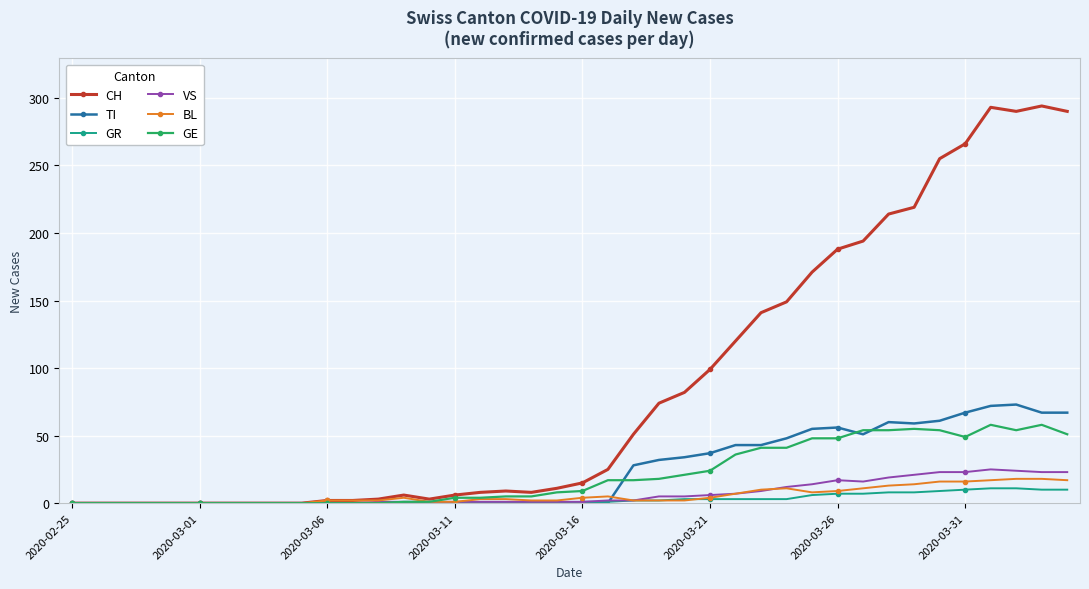

What is the greatest value displayed?

294